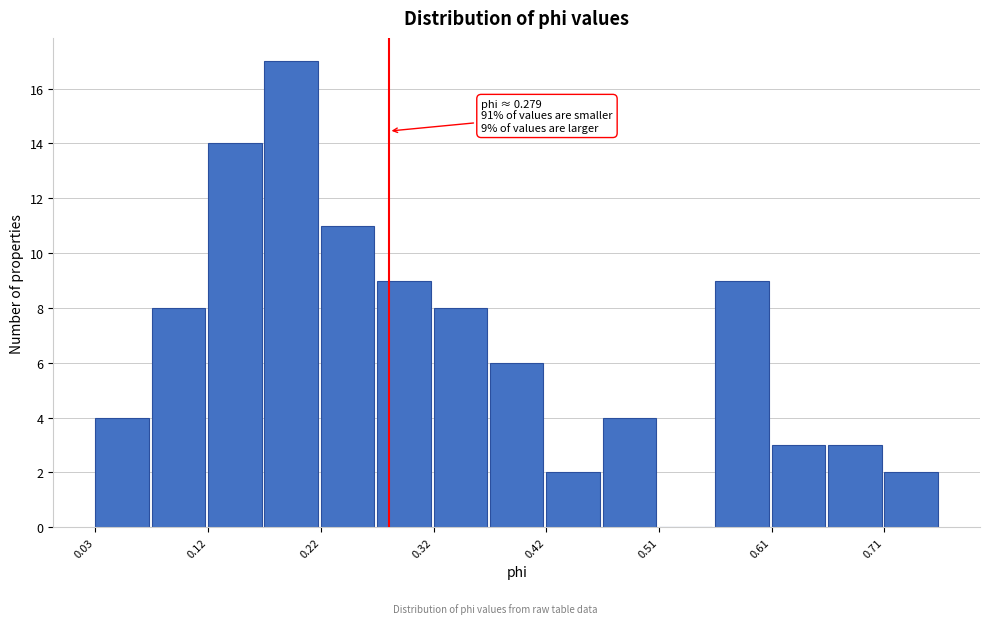

Which range on the x-axis has the tallest bar?

0.17 to 0.22